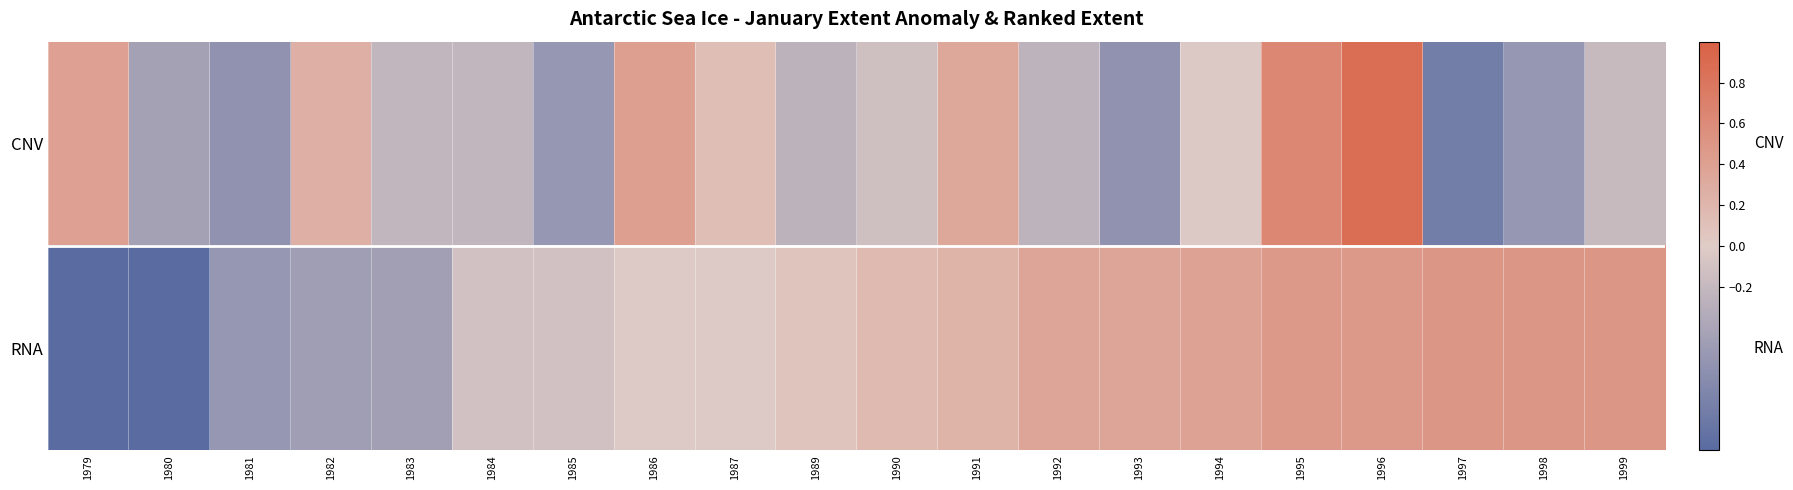

Reading right to left, transcribe all the data shown in this chart.

CNV: 1999=-0.2	1998=-0.5	1997=-0.8	1996=0.9	1995=0.6	1994=-0.0	1993=-0.6	1992=-0.3	1991=0.3	1990=-0.1	1989=-0.3	1987=0.1	1986=0.4	1985=-0.5	1984=-0.2	1983=-0.2	1982=0.3	1981=-0.6	1980=-0.4	1979=0.4
RNA: 1999=0.5	1998=0.5	1997=0.5	1996=0.5	1995=0.5	1994=0.4	1993=0.4	1992=0.4	1991=0.2	1990=0.2	1989=0.1	1987=-0.0	1986=-0.0	1985=-0.1	1984=-0.1	1983=-0.5	1982=-0.5	1981=-0.5	1980=-1.1	1979=-1.2